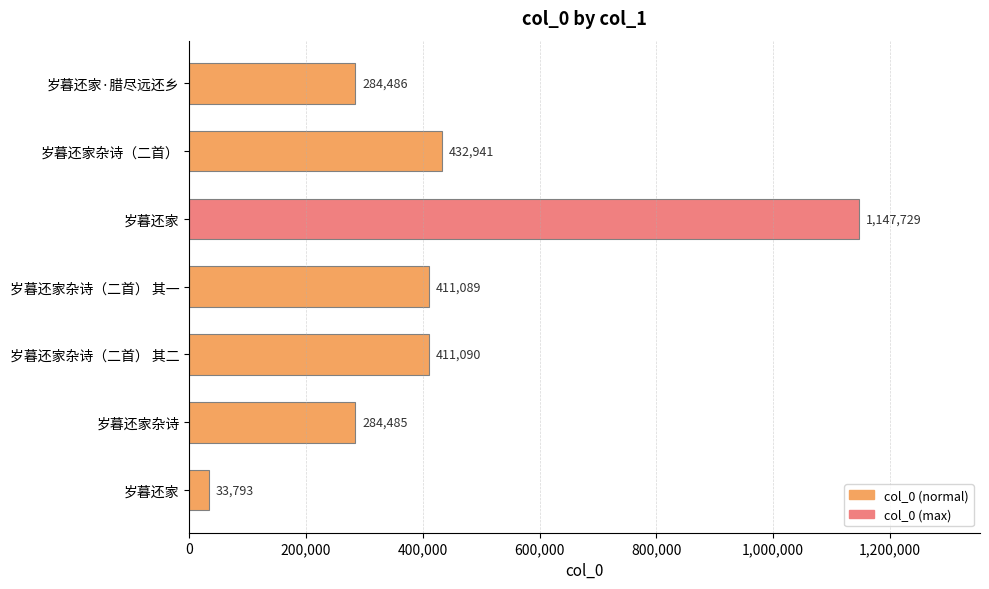

How many categories are shown in the chart?

7